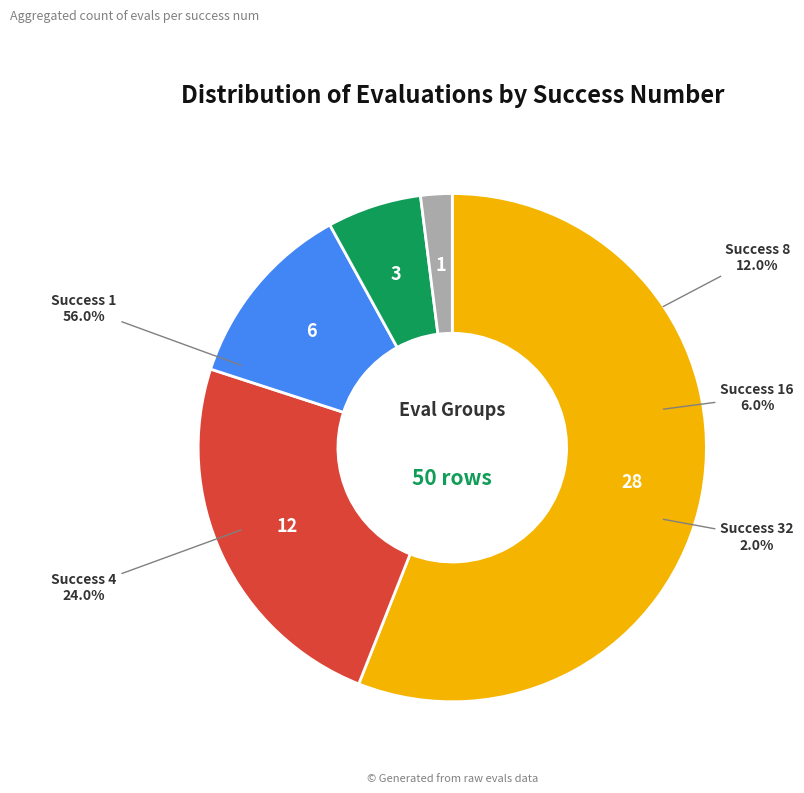

What is the largest slice in the pie chart?

1